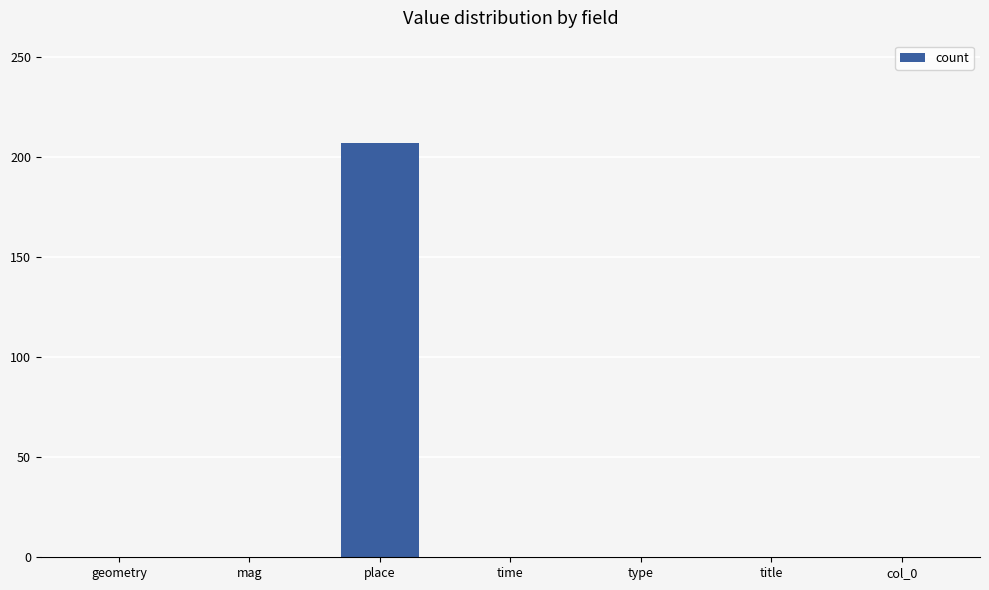

Reading left to right, what are all the values shown in this chart?

geometry=0	mag=0	place=207	time=0	type=0	title=0	col_0=0